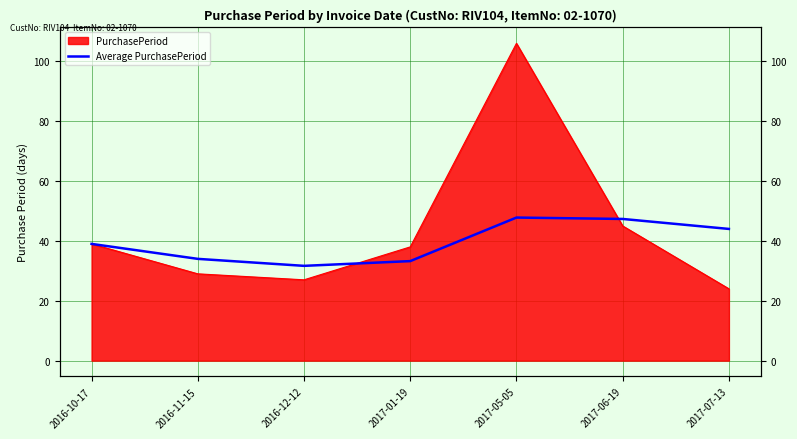

Where does the data first go above 39?

2017-05-05